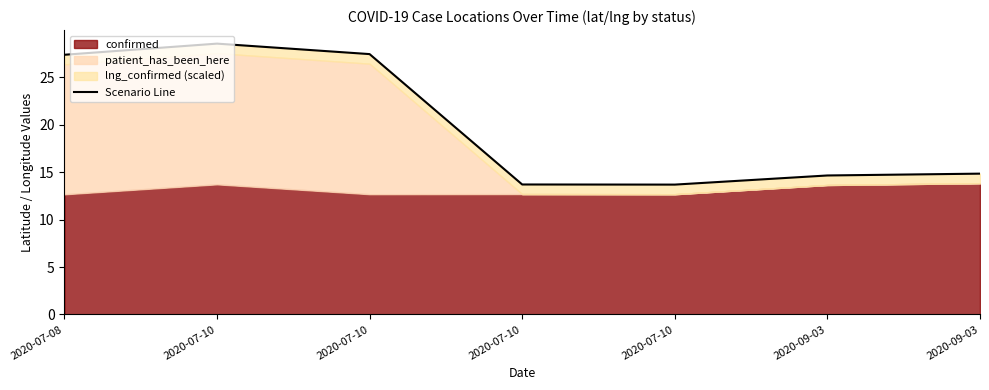

Where is the first local maximum?

2020-07-10